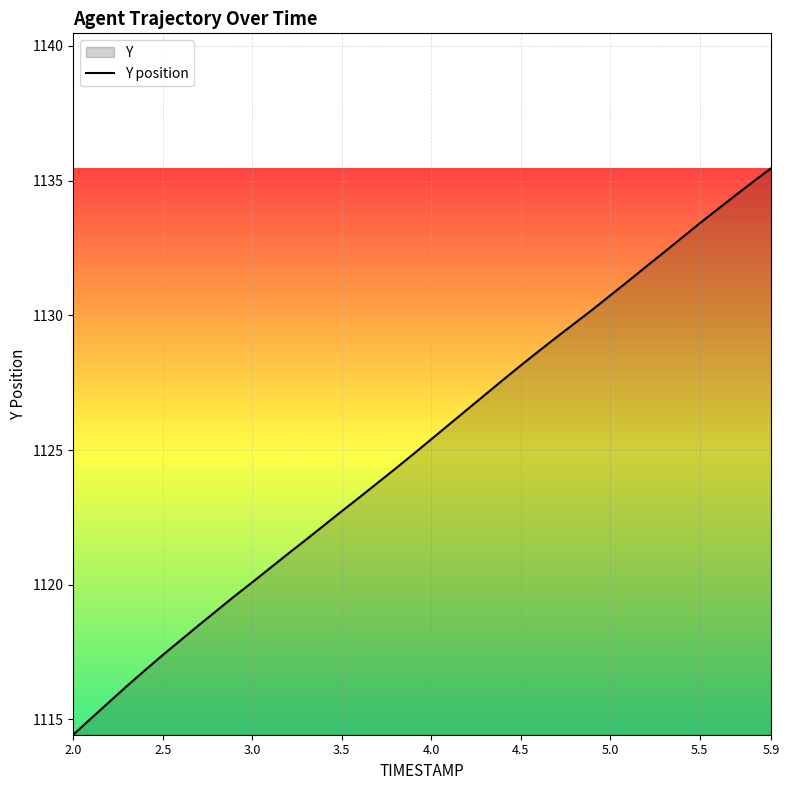

The chart shows a value of 1613.2 at 5.5. True or false?

False